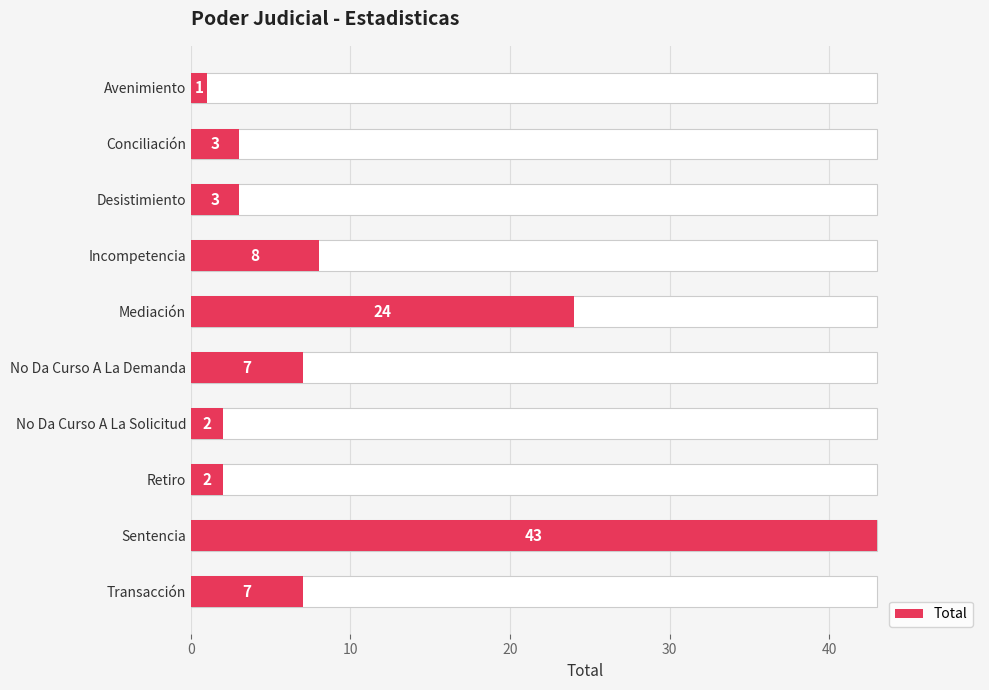

The value at 0 is 1. True or false?

False